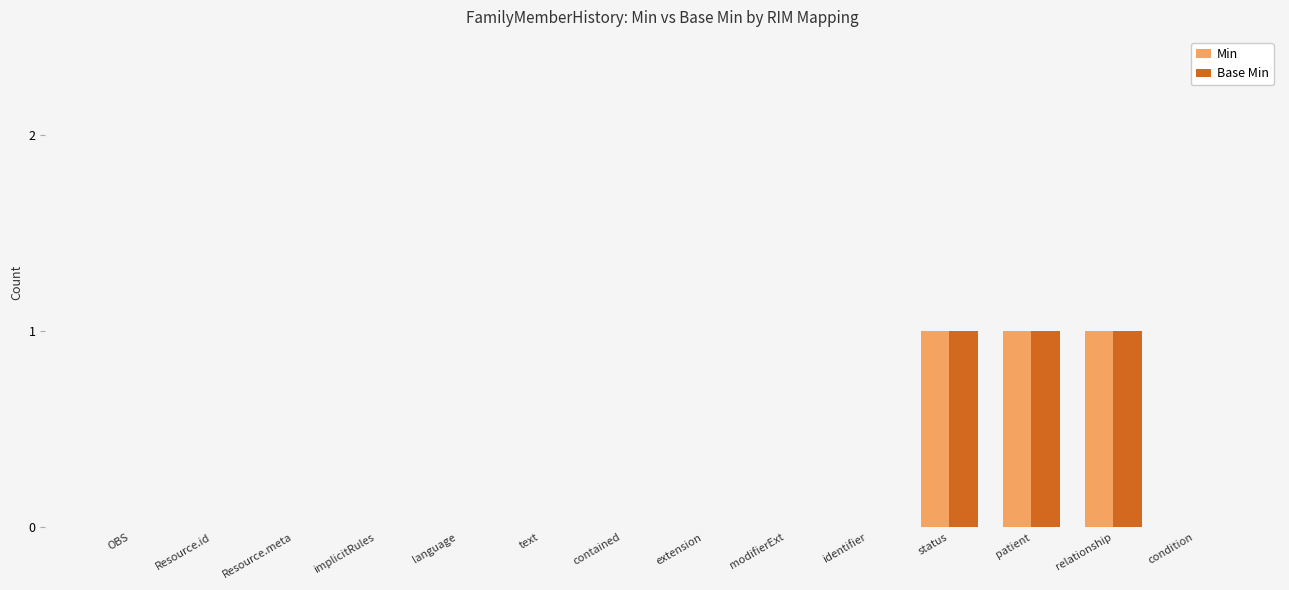

Is it true that Min equals 0 at Resource.id?

True